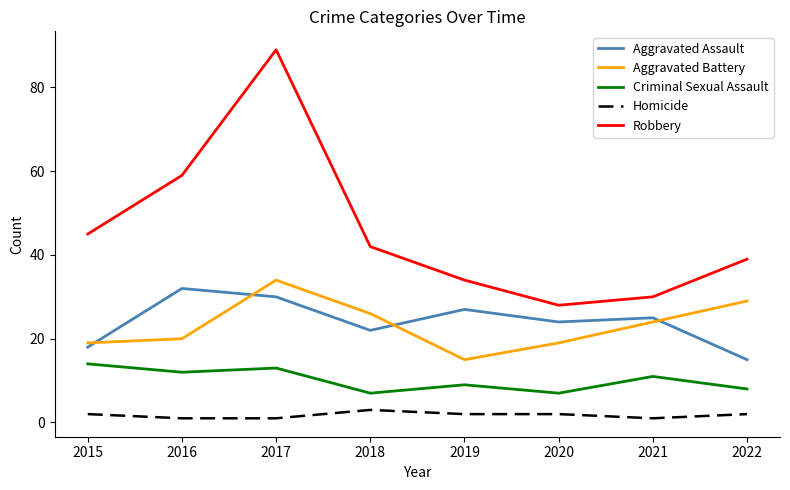

At which label is Aggravated Battery closest to 24?

2021